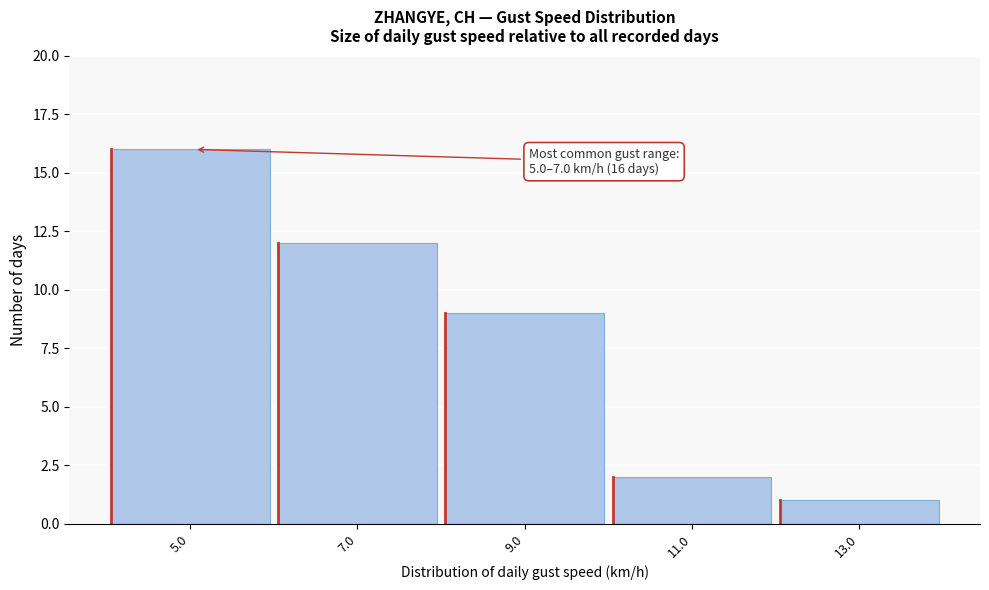

Reading right to left, list all the values displayed in this chart.

1	2	9	12	16